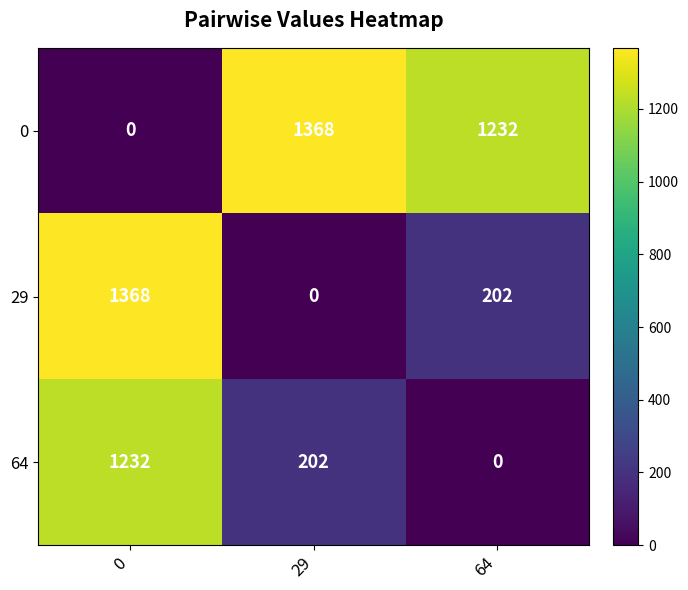

At which label is 0 closest to 684?

64